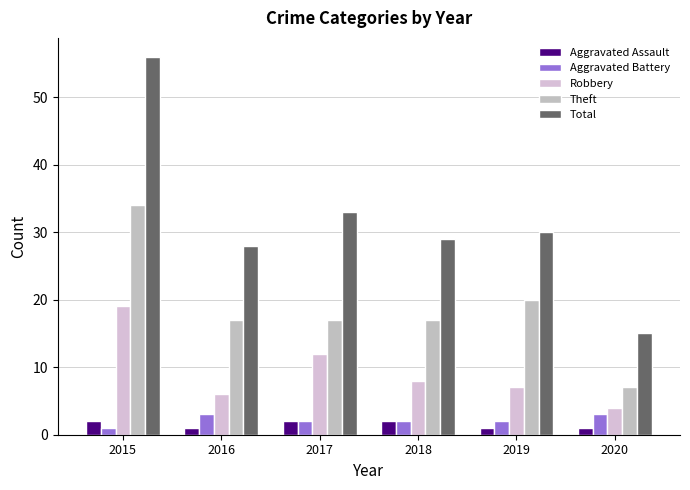

What is the total value across all series at 2016?

55